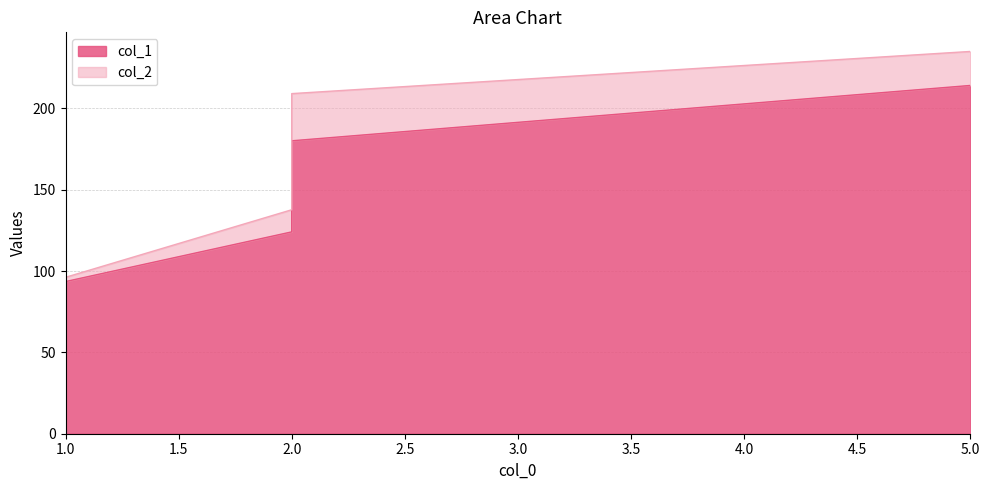

The value of col_2 at 2 is 137.7. True or false?

True